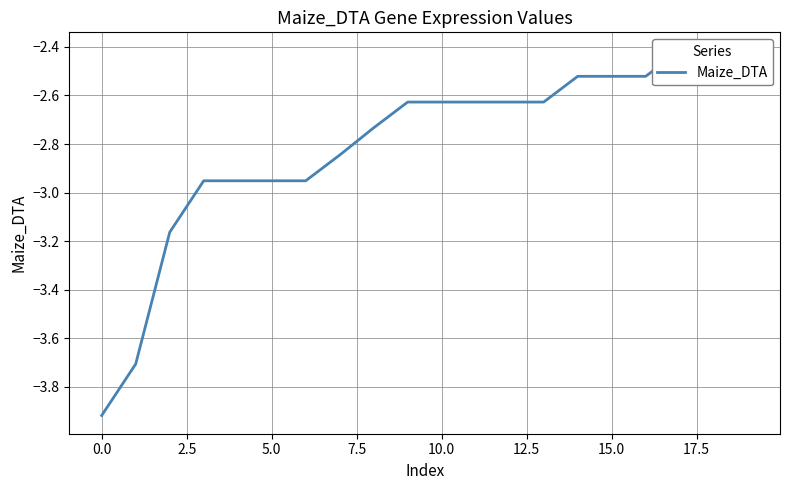

True or false: the data shows -2.5 at 14.

True